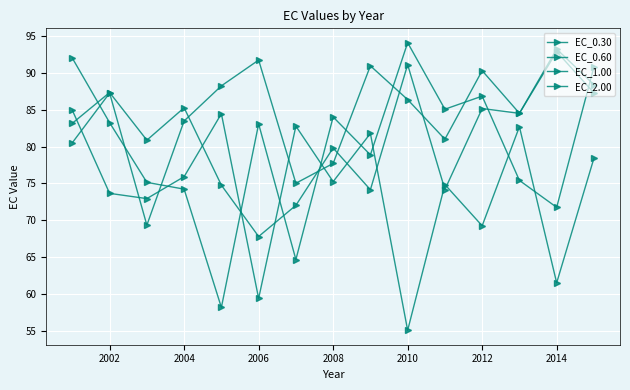

Does the chart have visible grid lines?

Yes